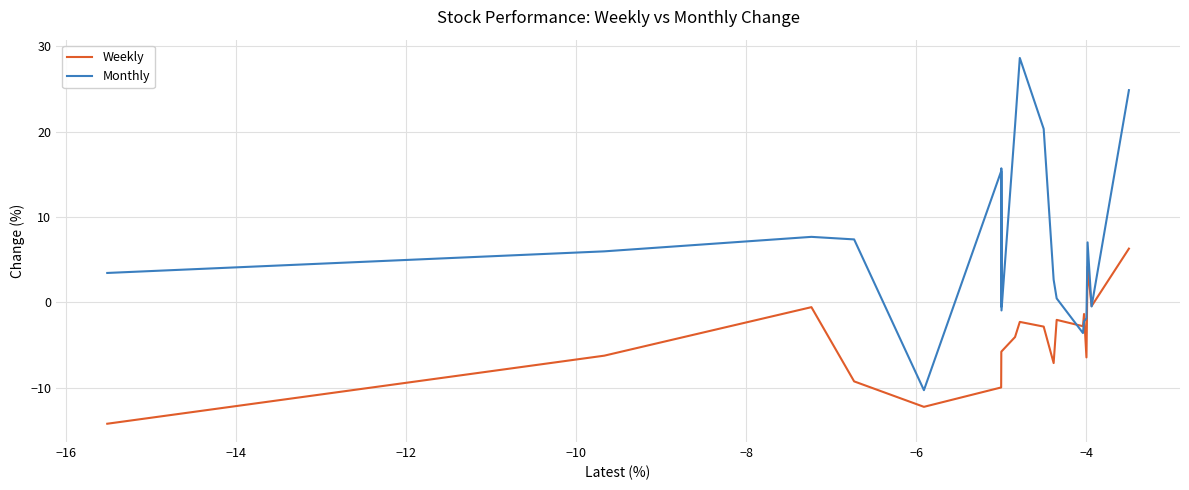

List the series in order of their peak value, lowest first.

Weekly, Monthly